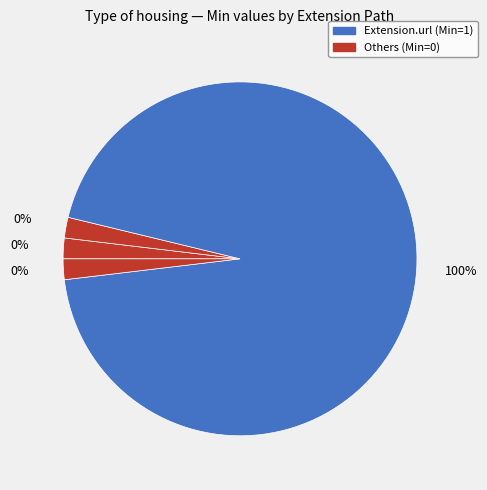

How many slices are in this pie chart?

4